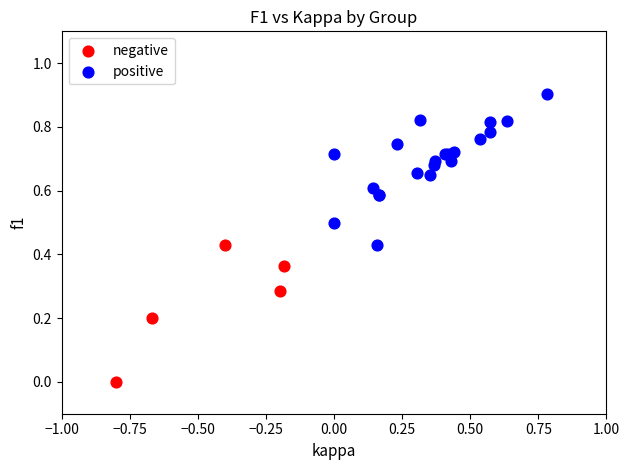

Which series contains the highest Y value?

positive